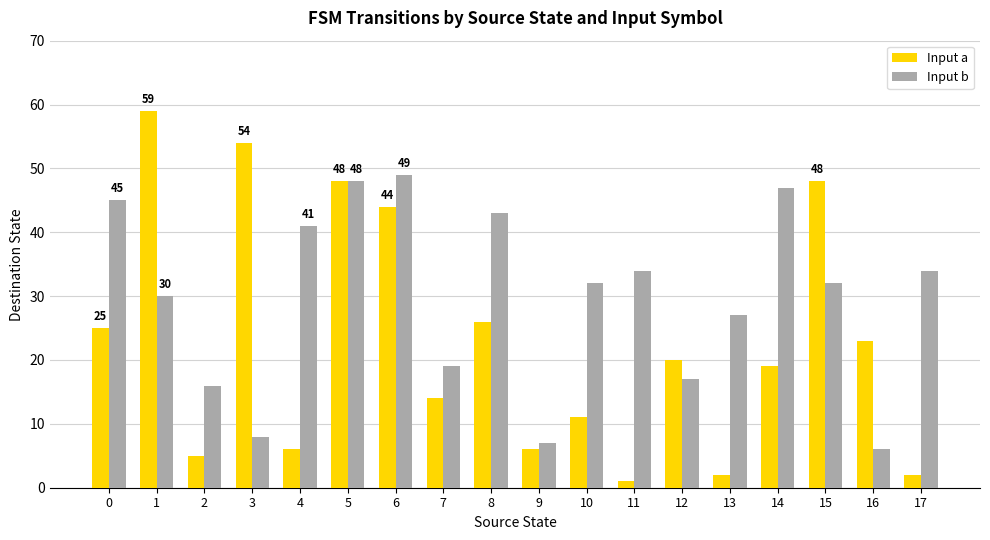

Between 0 and 12, which series saw the biggest shift?

Input b